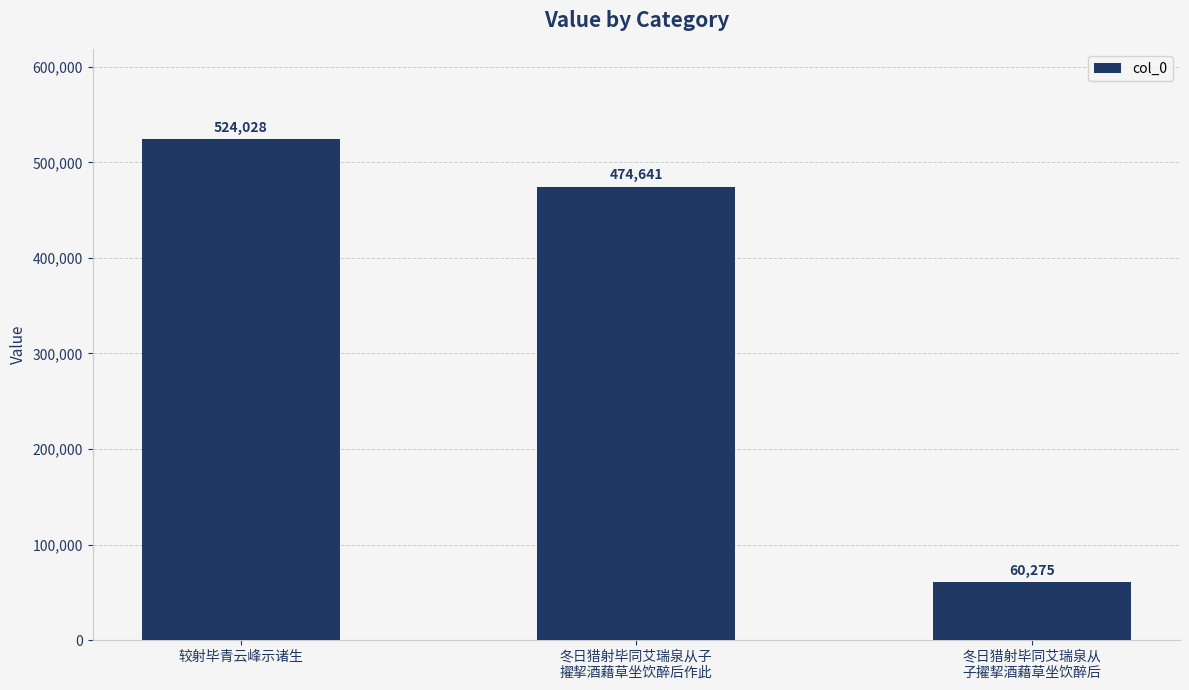

List the labels in order of value, smallest first.

冬日猎射毕同艾瑞泉从
子擢挈酒藉草坐饮醉后, 冬日猎射毕同艾瑞泉从子
擢挈酒藉草坐饮醉后作此, 较射毕青云峰示诸生